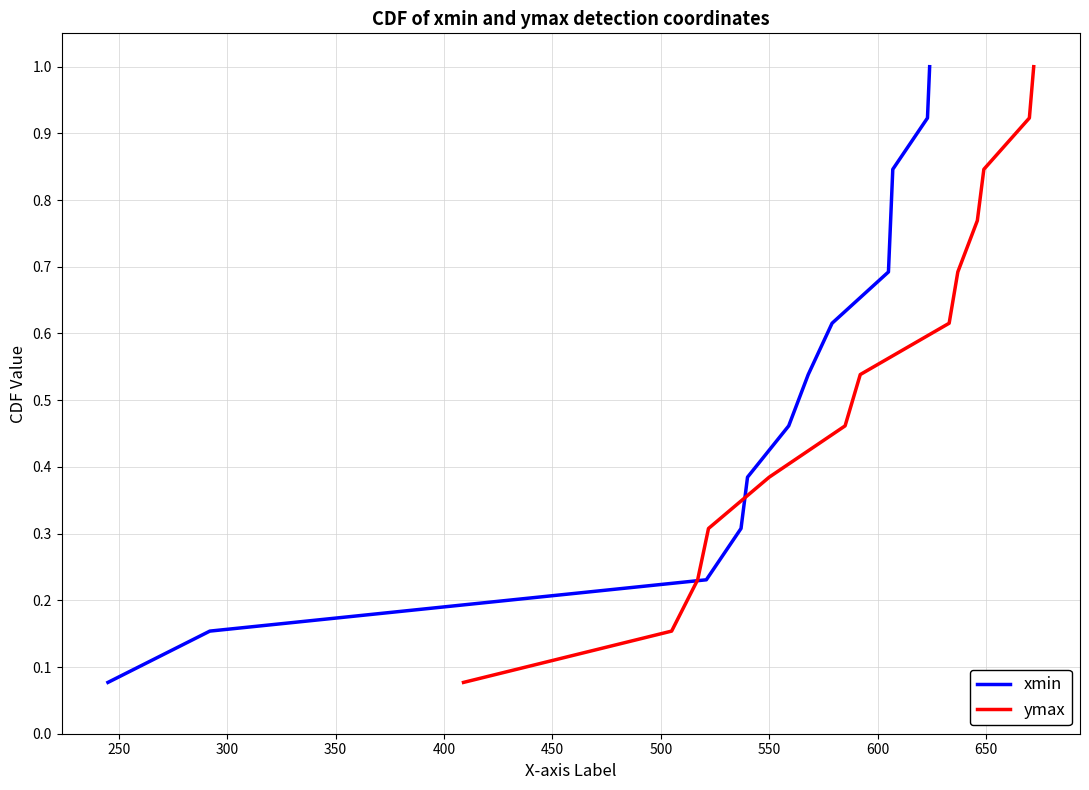

How many series are shown in this chart?

2